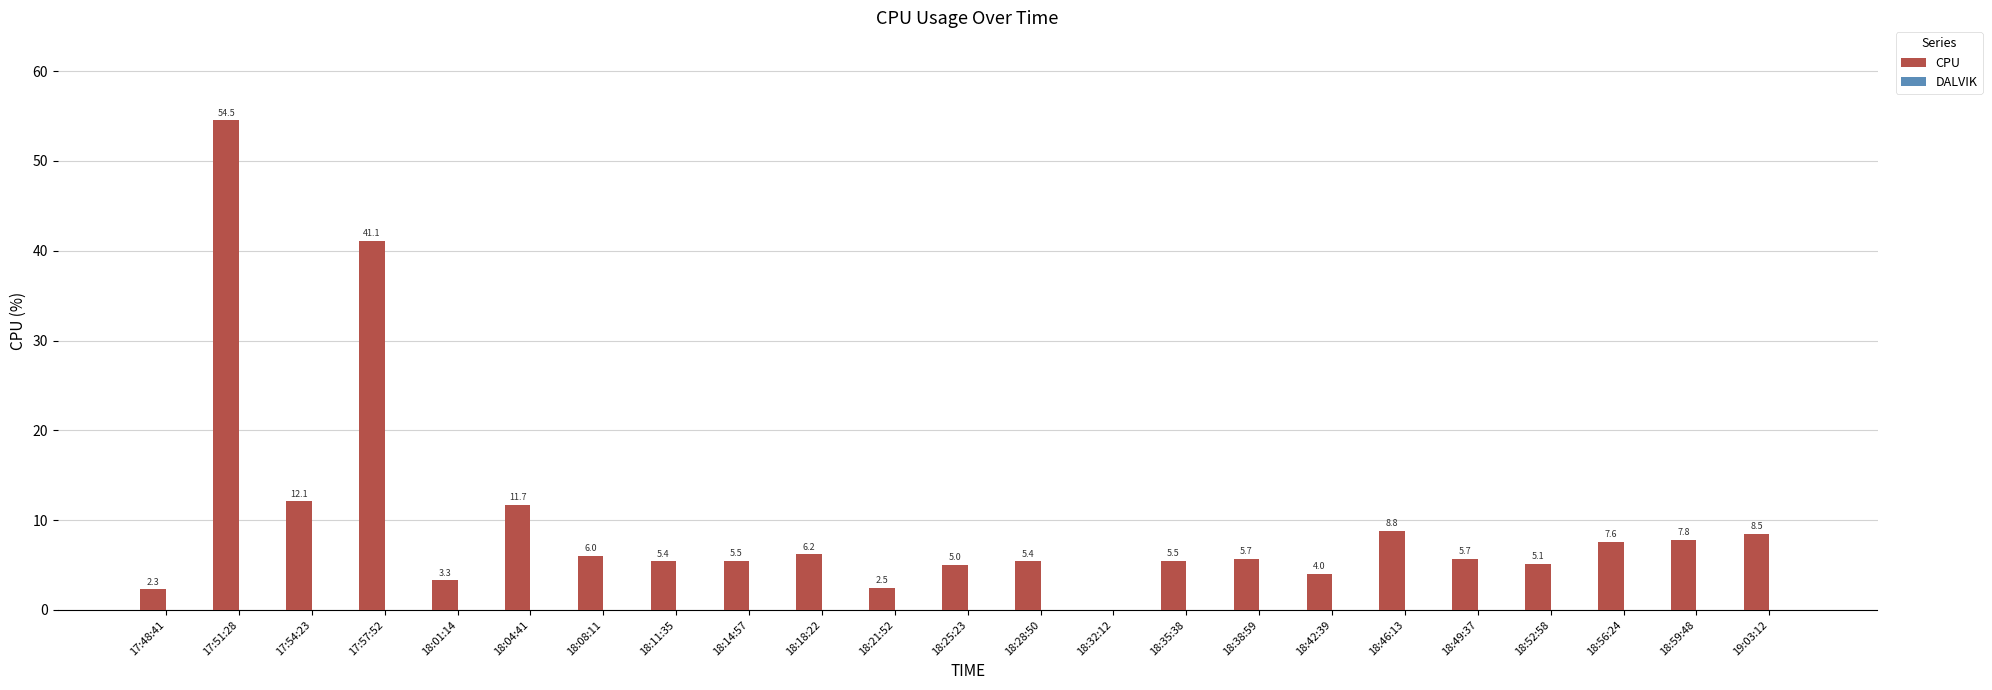

Which label corresponds to the largest value in the chart?

17:51:28